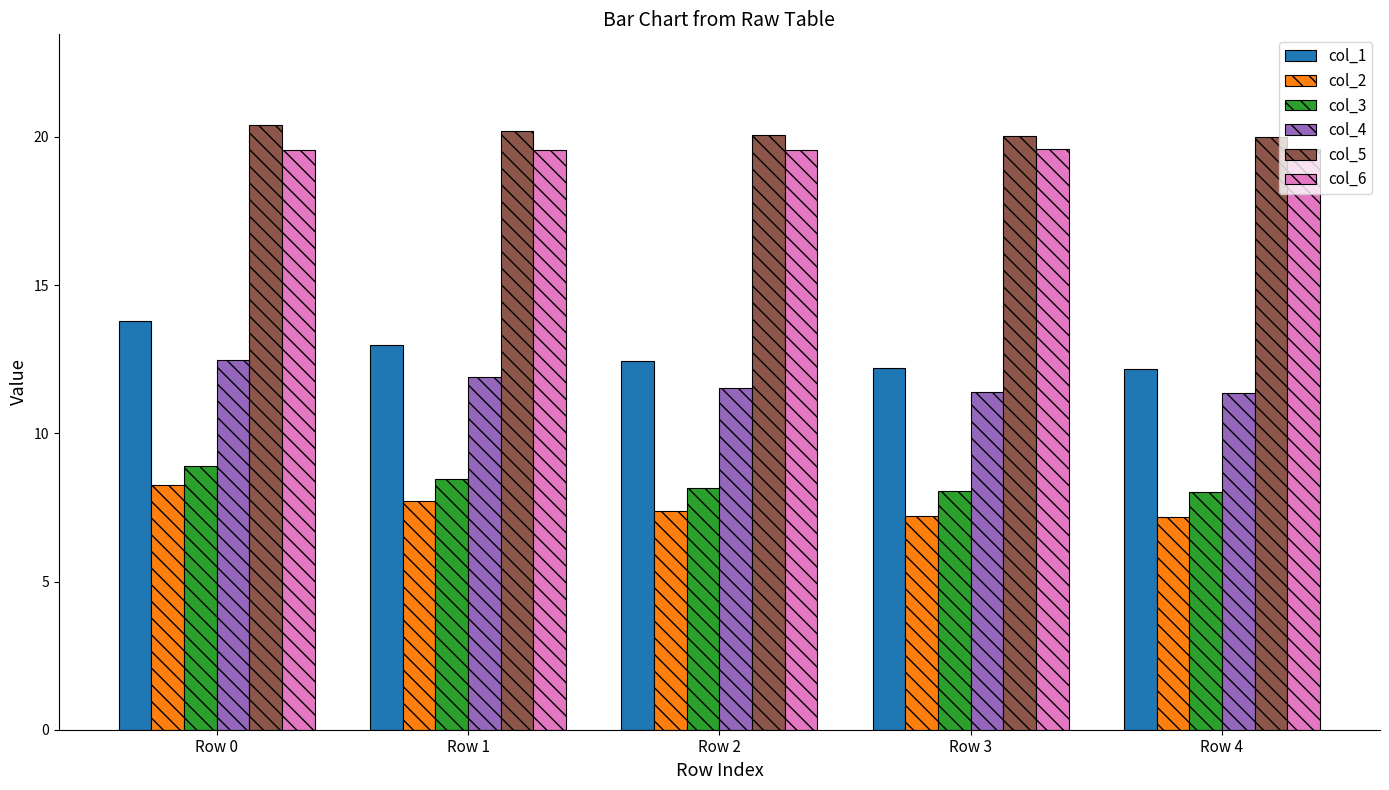

What is the value of the col_6 bar at the 4th from the left?

19.6